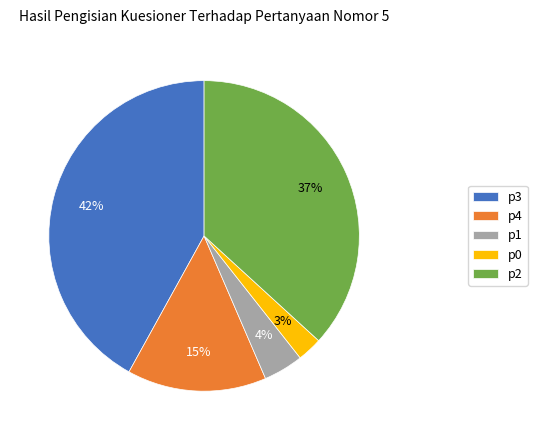

Does any single category account for the majority?

No